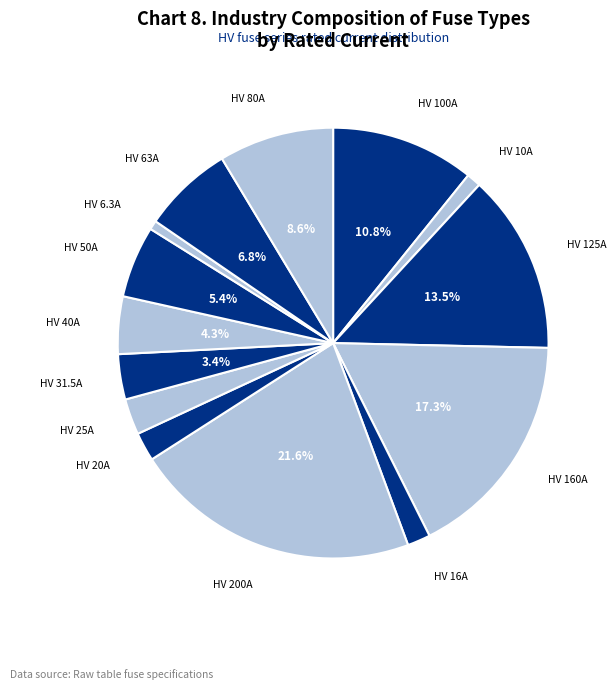

Does any single category account for the majority?

No